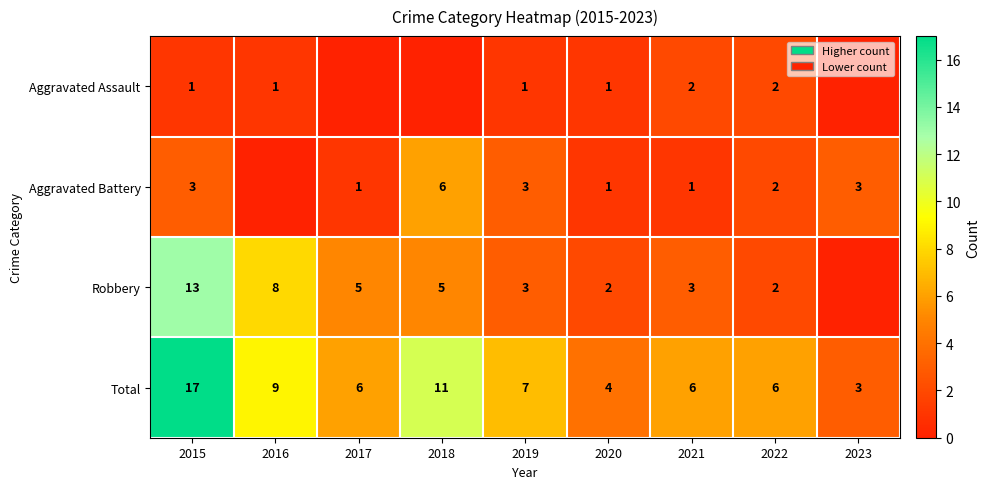

Which series changed the most between 2019 and 2020?

Total